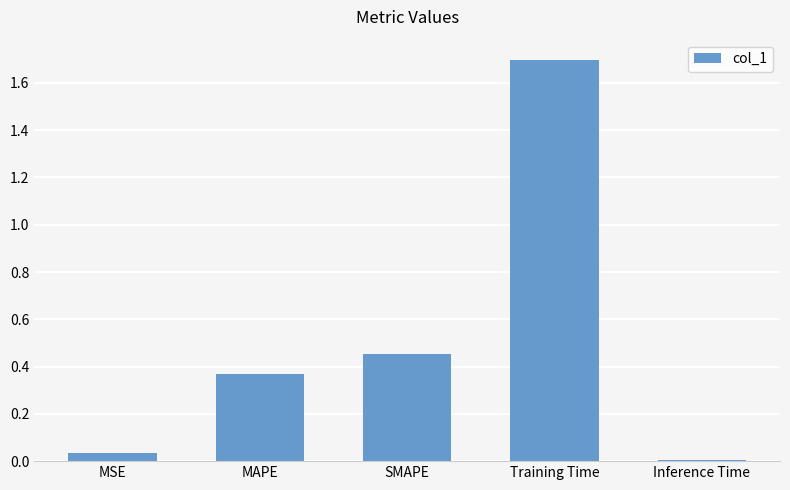

What is the label of the 2nd bar from the right?

Training Time